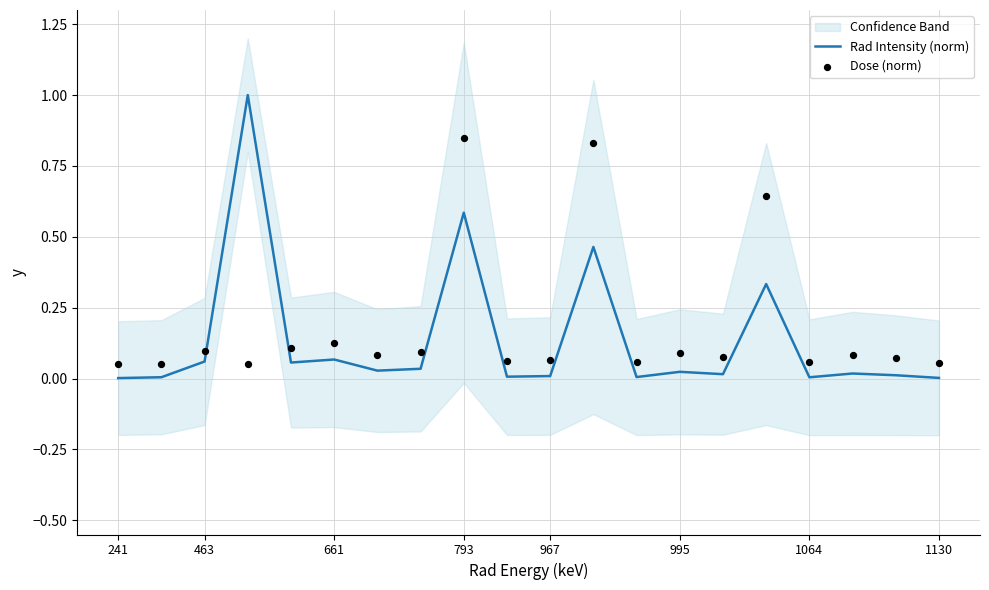

Which series contains the highest Y value?

Rad Intensity (norm)